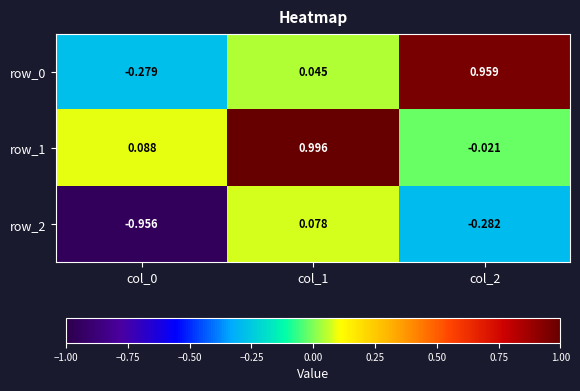

Is the value of row_2 at col_0 greater than the value of row_0 at col_0?

No